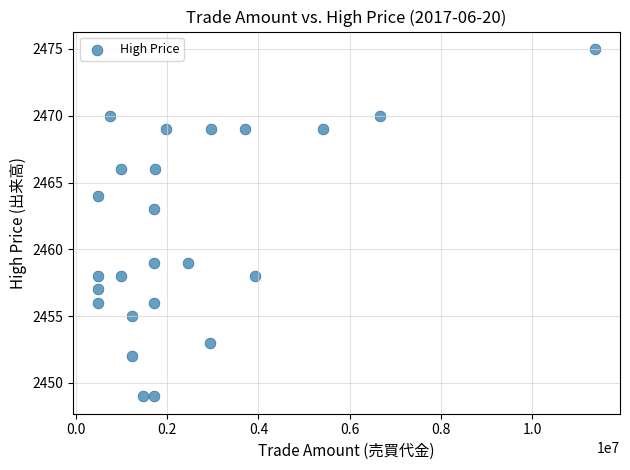

What is the range of Y values (max minus min)?

26